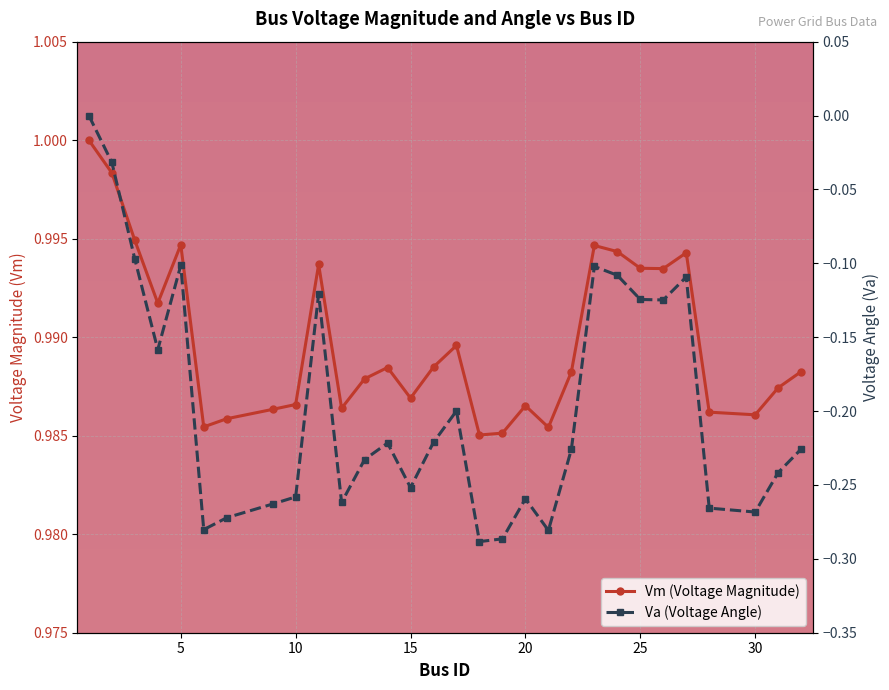

What is the difference between the maximum and minimum values in the Va (Voltage Angle) series?

0.3